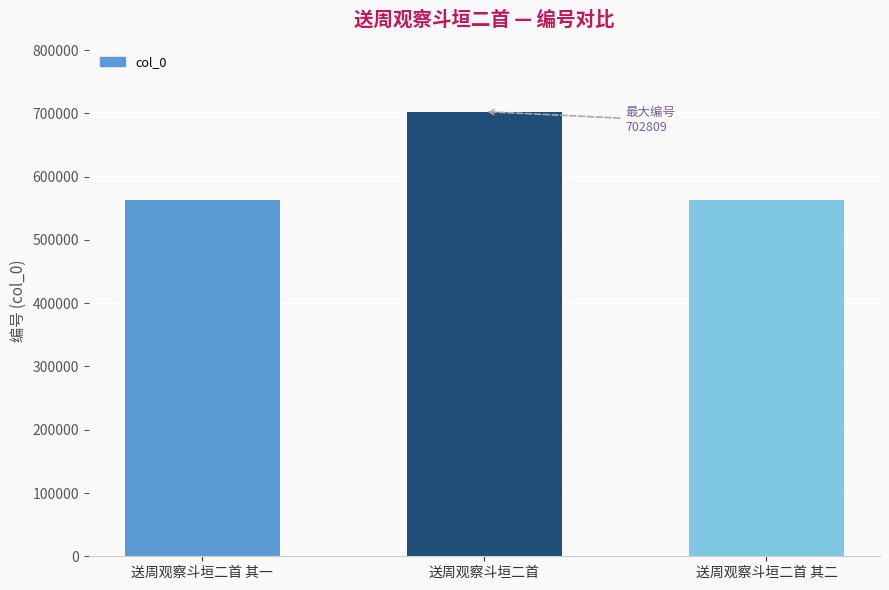

Is it true that the value at 送周观察斗垣二首 其二 is 562885?

True